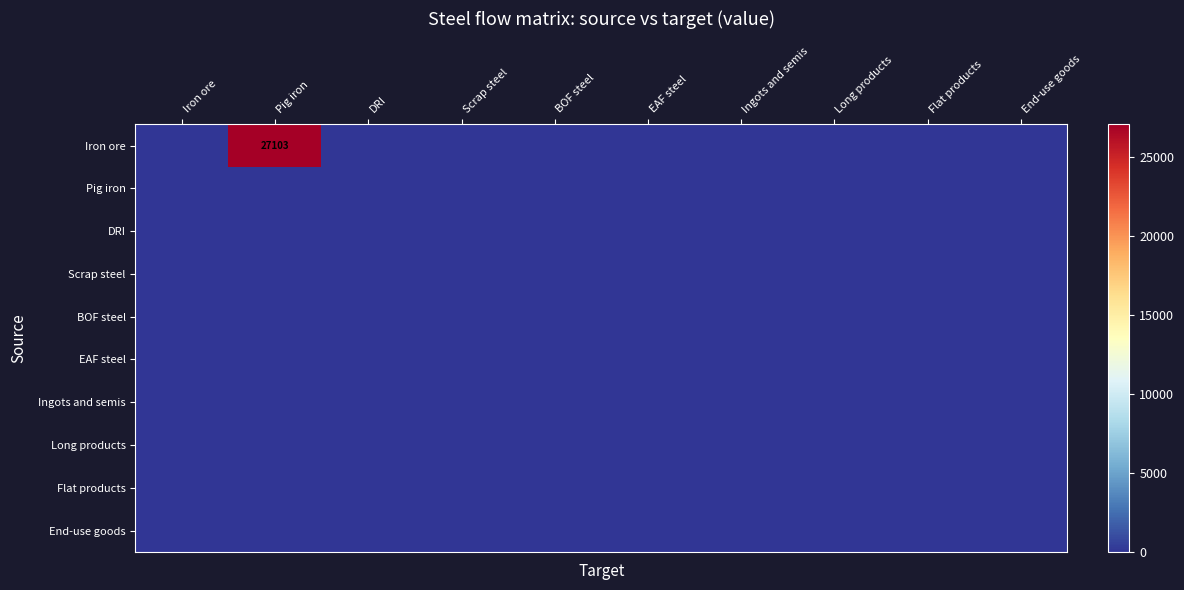

Is the value of DRI at Flat products greater than the value of Long products at EAF steel?

No